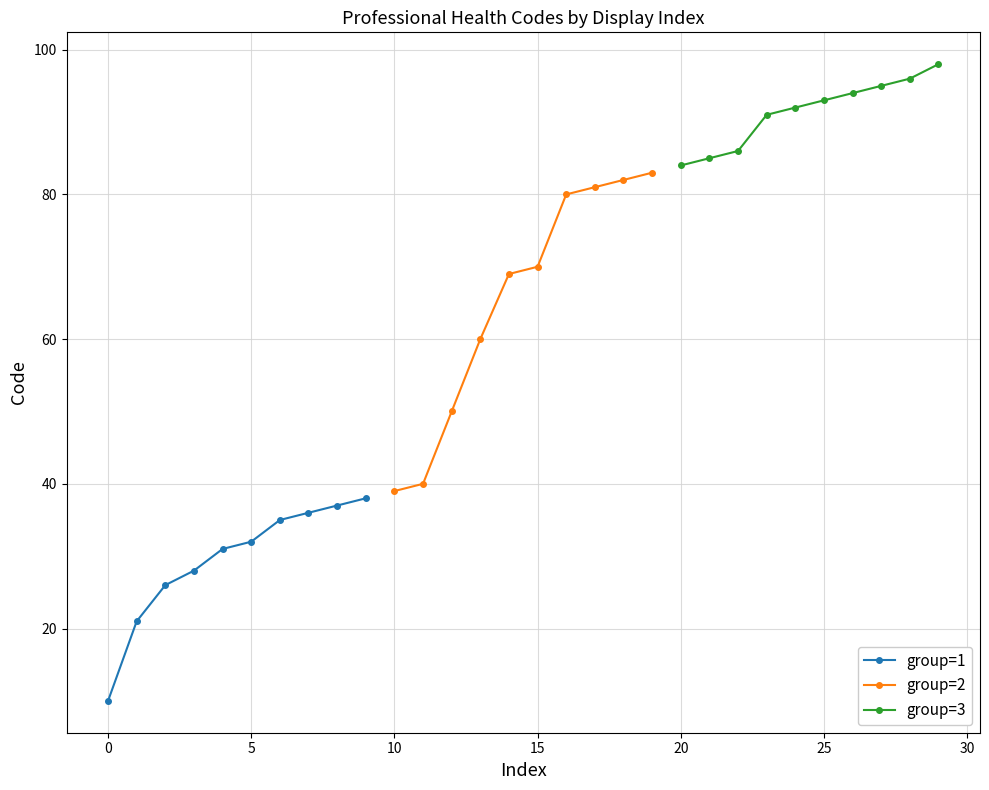

Count the number of categories in the chart.

10